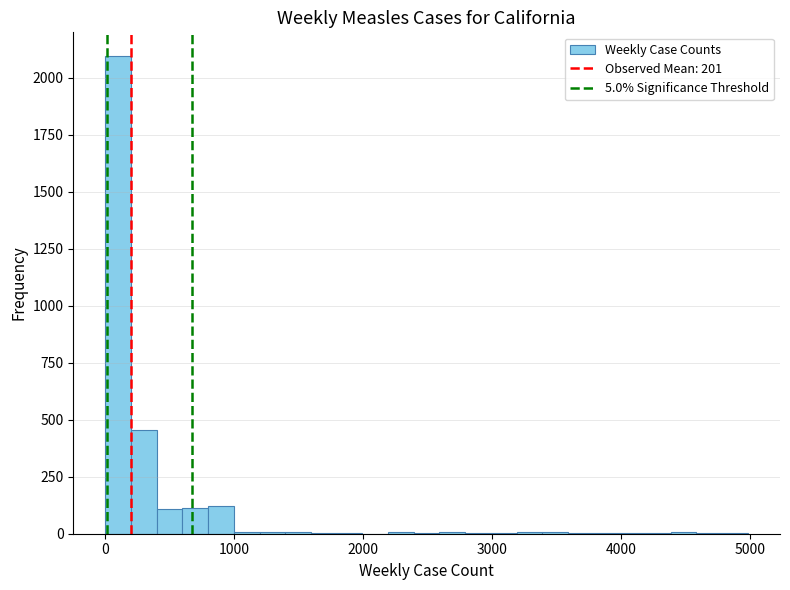

Around what value on the x-axis is the tallest bar? Give the approximate position of its centre, as read against the axis.

100